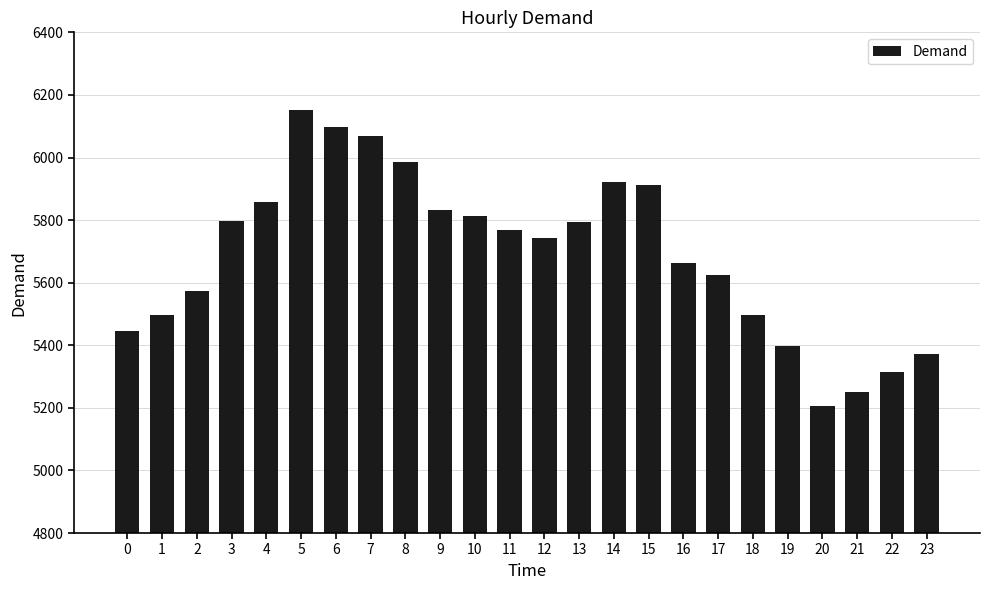

What is the difference between the values at 4 and 1?

361